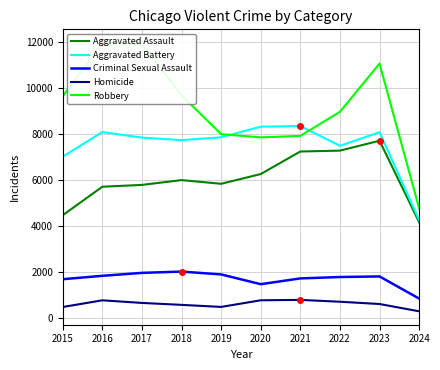

Reading left to right, extract all data points from this chart.

Aggravated Assault: 4480	5713	5793	6001	5841	6264	7242	7280	7710	4174
Aggravated Battery: 7019	8086	7845	7735	7858	8320	8347	7489	8079	4272
Criminal Sexual Assault: 1701	1849	1976	2032	1909	1485	1736	1796	1822	861
Homicide: 496	786	672	588	499	787	804	724	625	309
Robbery: 9638	11960	11880	9681	7995	7855	7920	8962	11056	4781